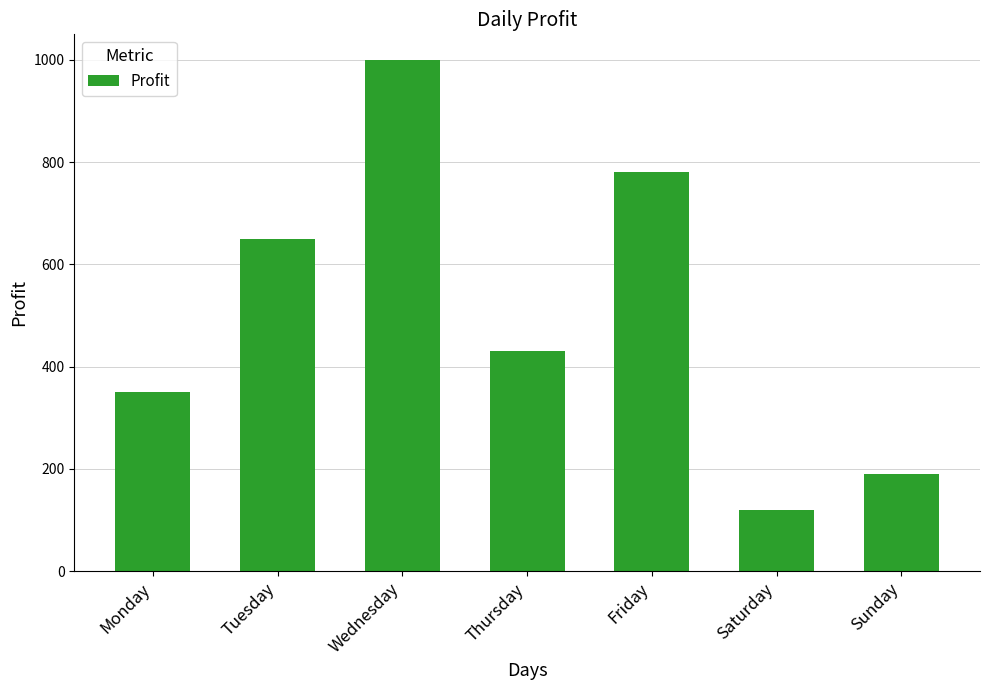

The chart shows a value of 190 at Sunday. True or false?

True